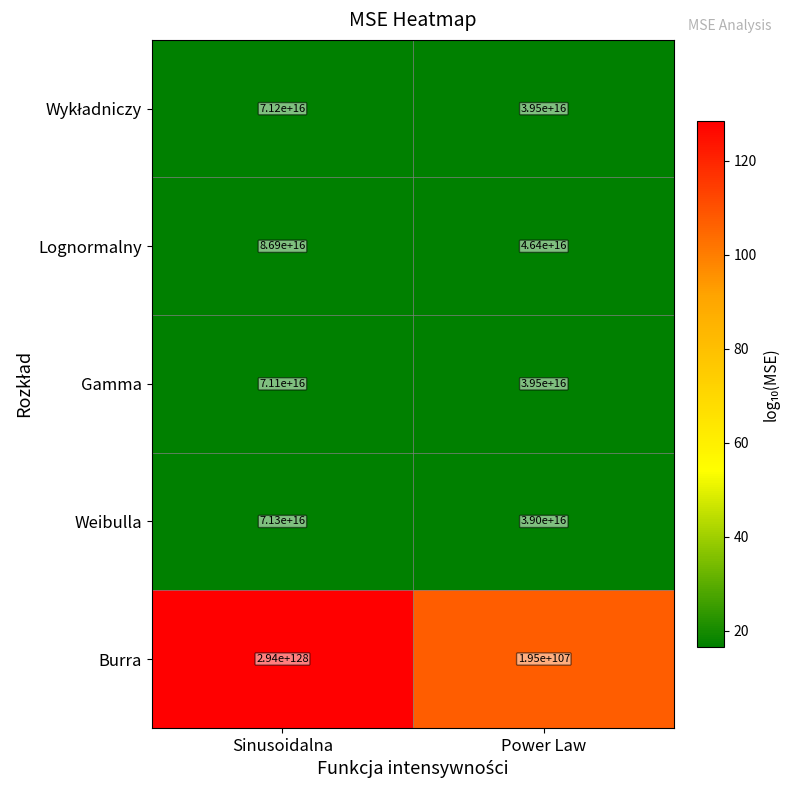

Where is Gamma nearest to the value 55300000000000000?

Sinusoidalna